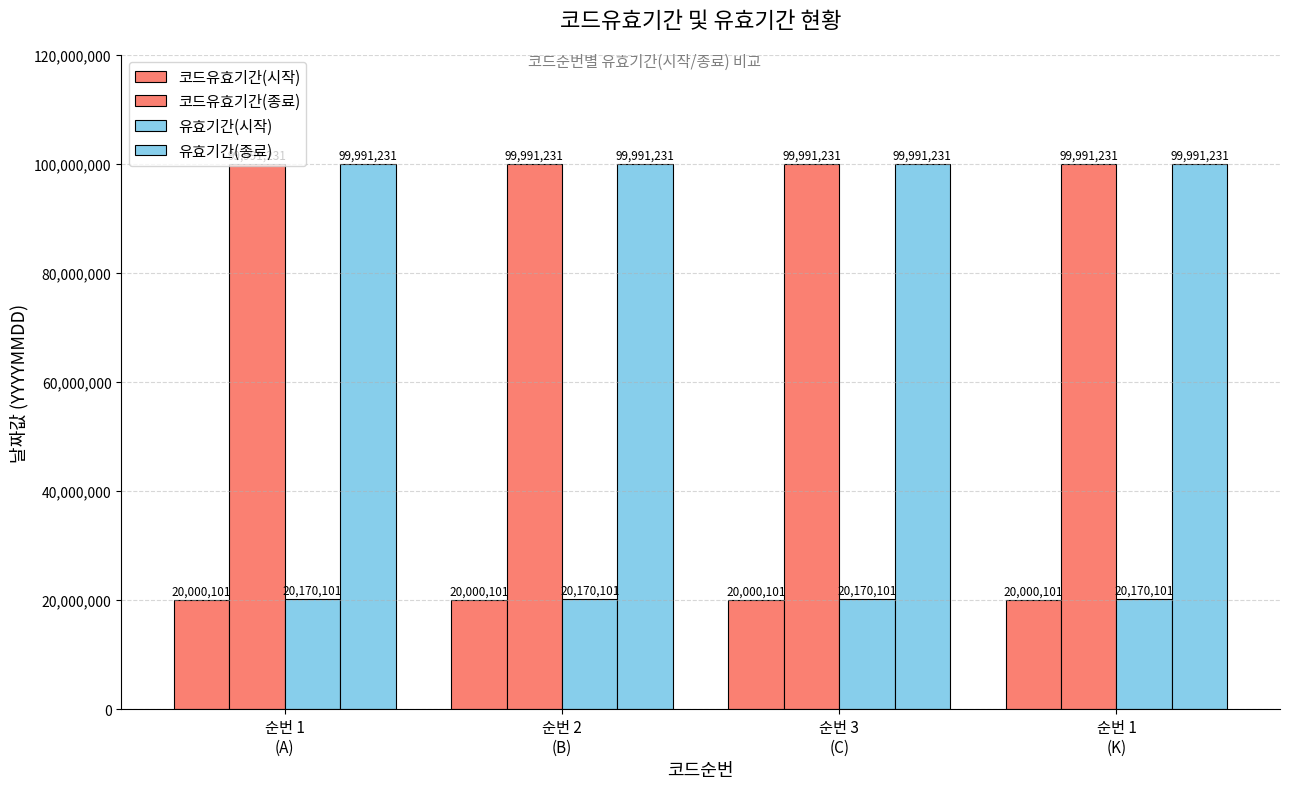

How many distinct data groups are displayed?

4